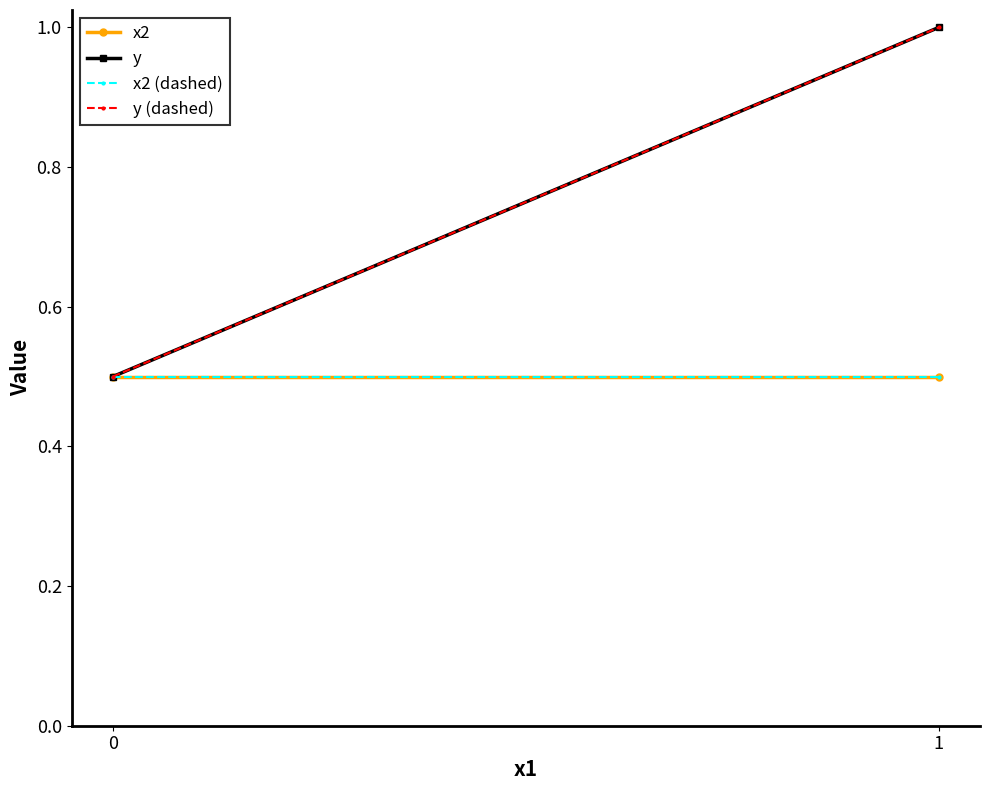

What is the value of the y point at the 2nd from the left?

1.0